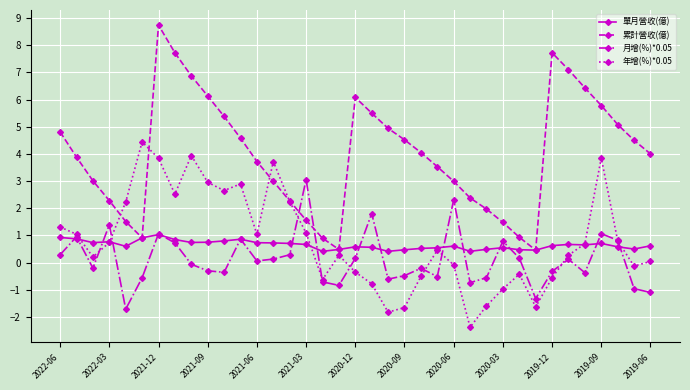

List the series in order of their peak value, highest first.

累計營收(億), 年增(%)*0.05, 月增(%)*0.05, 單月營收(億)